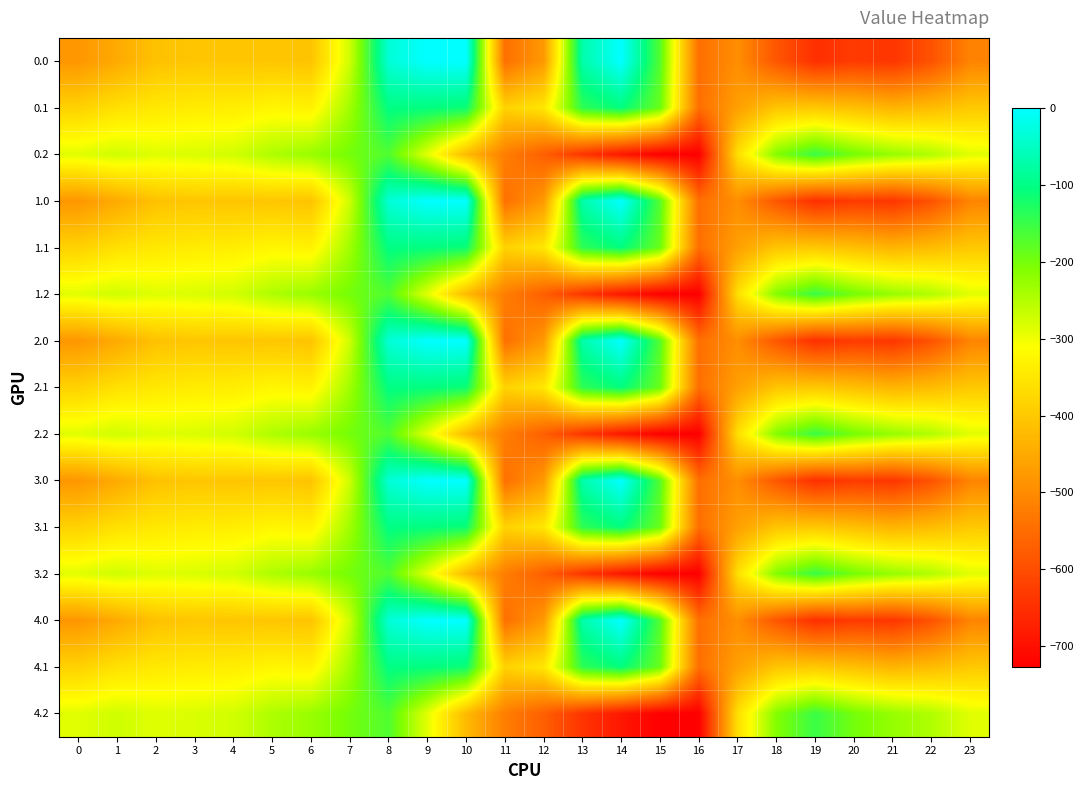

Reading left to right, list all the values displayed in this chart.

0.0: 0=-482.0	1=-449.5	2=-410.3	3=-404.4	4=-404.9	5=-403.8	6=-408.0	7=-270.7	8=-35.0	9=0.0	10=0.0	11=-544.3	12=-477.2	13=-70.2	14=-0.3	15=-172.8	16=-545.4	17=-494.8	18=-586.7	19=-649.2	20=-629.9	21=-638.4	22=-592.3	23=-511.3
0.1: 0=-384.6	1=-361.1	2=-347.9	3=-342.7	4=-339.6	5=-325.7	6=-332.2	7=-234.9	8=-102.3	9=-104.8	10=-114.0	11=-384.7	12=-350.8	13=-141.2	14=-105.5	15=-190.4	16=-547.3	17=-466.6	18=-405.4	19=-400.2	20=-414.5	21=-432.4	22=-419.9	23=-399.4
0.2: 0=-287.1	1=-272.7	2=-285.5	3=-281.0	4=-274.4	5=-245.0	6=-228.8	7=-199.0	8=-169.5	9=-288.5	10=-423.5	11=-520.6	12=-571.2	13=-640.4	14=-687.4	15=-725.8	16=-726.6	17=-362.4	18=-210.0	19=-151.0	20=-199.2	21=-226.4	22=-247.4	23=-287.5
1.0: 0=-482.0	1=-449.5	2=-410.3	3=-404.4	4=-404.9	5=-403.8	6=-408.0	7=-270.7	8=-35.0	9=0.0	10=0.0	11=-544.3	12=-477.2	13=-70.2	14=-0.3	15=-172.8	16=-545.4	17=-494.8	18=-586.7	19=-649.2	20=-629.9	21=-638.4	22=-592.3	23=-511.3
1.1: 0=-384.6	1=-361.1	2=-347.9	3=-342.7	4=-339.6	5=-325.7	6=-332.2	7=-234.9	8=-102.3	9=-104.8	10=-114.0	11=-384.7	12=-350.8	13=-141.2	14=-105.5	15=-190.4	16=-547.3	17=-466.6	18=-405.4	19=-400.2	20=-414.5	21=-432.4	22=-419.9	23=-399.4
1.2: 0=-287.1	1=-272.7	2=-285.5	3=-281.0	4=-274.4	5=-245.0	6=-228.8	7=-199.0	8=-169.5	9=-288.5	10=-423.5	11=-520.6	12=-571.2	13=-640.4	14=-687.4	15=-725.8	16=-726.6	17=-362.4	18=-210.0	19=-151.0	20=-199.2	21=-226.4	22=-247.4	23=-287.5
2.0: 0=-482.0	1=-449.5	2=-410.3	3=-404.4	4=-404.9	5=-403.8	6=-408.0	7=-270.7	8=-35.0	9=0.0	10=0.0	11=-544.3	12=-477.2	13=-70.2	14=-0.3	15=-172.8	16=-545.4	17=-494.8	18=-586.7	19=-649.2	20=-629.9	21=-638.4	22=-592.3	23=-511.3
2.1: 0=-384.6	1=-361.1	2=-347.9	3=-342.7	4=-339.6	5=-325.7	6=-332.2	7=-234.9	8=-102.3	9=-104.8	10=-114.0	11=-384.7	12=-350.8	13=-141.2	14=-105.5	15=-190.4	16=-547.3	17=-466.6	18=-405.4	19=-400.2	20=-414.5	21=-432.4	22=-419.9	23=-399.4
2.2: 0=-287.1	1=-272.7	2=-285.5	3=-281.0	4=-274.4	5=-245.0	6=-228.8	7=-199.0	8=-169.5	9=-288.5	10=-423.5	11=-520.6	12=-571.2	13=-640.4	14=-687.4	15=-725.8	16=-726.6	17=-362.4	18=-210.0	19=-151.0	20=-199.2	21=-226.4	22=-247.4	23=-287.5
3.0: 0=-482.0	1=-449.5	2=-410.3	3=-404.4	4=-404.9	5=-403.8	6=-408.0	7=-270.7	8=-35.0	9=0.0	10=0.0	11=-544.3	12=-477.2	13=-70.2	14=-0.3	15=-172.8	16=-545.4	17=-494.8	18=-586.7	19=-649.2	20=-629.9	21=-638.4	22=-592.3	23=-511.3
3.1: 0=-384.6	1=-361.1	2=-347.9	3=-342.7	4=-339.6	5=-325.7	6=-332.2	7=-234.9	8=-102.3	9=-104.8	10=-114.0	11=-384.7	12=-350.8	13=-141.2	14=-105.5	15=-190.4	16=-547.3	17=-466.6	18=-405.4	19=-400.2	20=-414.5	21=-432.4	22=-419.9	23=-399.4
3.2: 0=-287.1	1=-272.7	2=-285.5	3=-281.0	4=-274.4	5=-245.0	6=-228.8	7=-199.0	8=-169.5	9=-288.5	10=-423.5	11=-520.6	12=-571.2	13=-640.4	14=-687.4	15=-725.8	16=-726.6	17=-362.4	18=-210.0	19=-151.0	20=-199.2	21=-226.4	22=-247.4	23=-287.5
4.0: 0=-482.0	1=-449.5	2=-410.3	3=-404.4	4=-404.9	5=-403.8	6=-408.0	7=-270.7	8=-35.0	9=0.0	10=0.0	11=-544.3	12=-477.2	13=-70.2	14=-0.3	15=-172.8	16=-545.4	17=-494.8	18=-586.7	19=-649.2	20=-629.9	21=-638.4	22=-592.3	23=-511.3
4.1: 0=-384.6	1=-361.1	2=-347.9	3=-342.7	4=-339.6	5=-325.7	6=-332.2	7=-234.9	8=-102.3	9=-104.8	10=-114.0	11=-384.7	12=-350.8	13=-141.2	14=-105.5	15=-190.4	16=-547.3	17=-466.6	18=-405.4	19=-400.2	20=-414.5	21=-432.4	22=-419.9	23=-399.4
4.2: 0=-287.1	1=-272.7	2=-285.5	3=-281.0	4=-274.4	5=-245.0	6=-228.8	7=-199.0	8=-169.5	9=-288.5	10=-423.5	11=-520.6	12=-571.2	13=-640.4	14=-687.4	15=-725.8	16=-726.6	17=-362.4	18=-210.0	19=-151.0	20=-199.2	21=-226.4	22=-247.4	23=-287.5